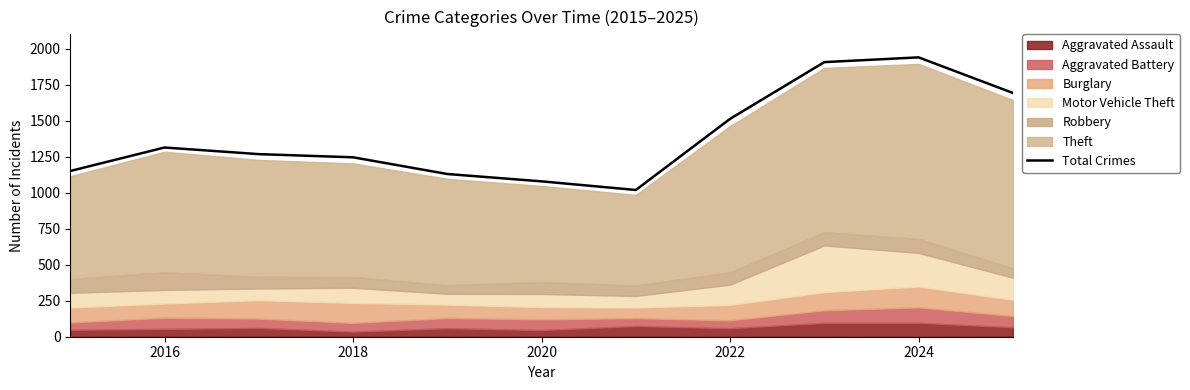

Is it true that Total Crimes equals 1701 at 2018?

False